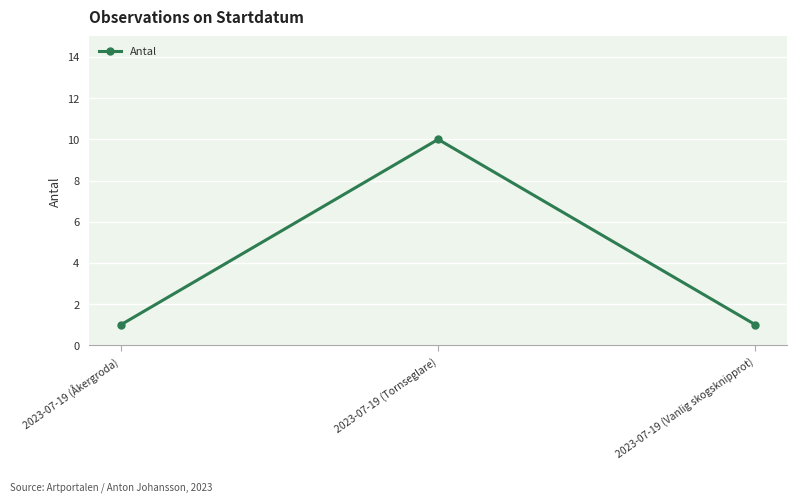

What is the greatest value displayed?

10